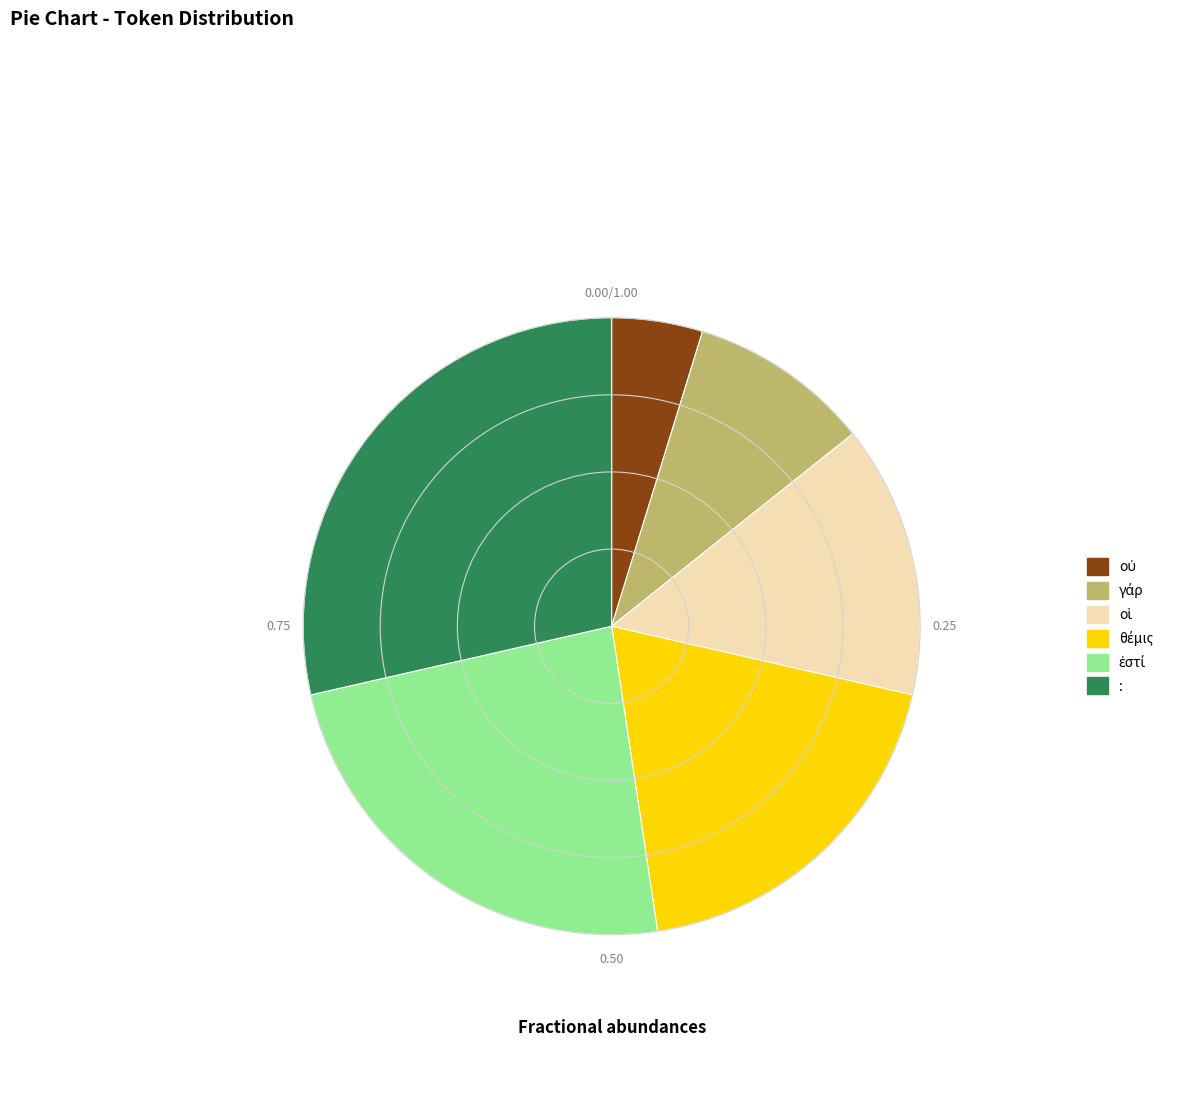

Which category has the biggest portion of the pie?

: